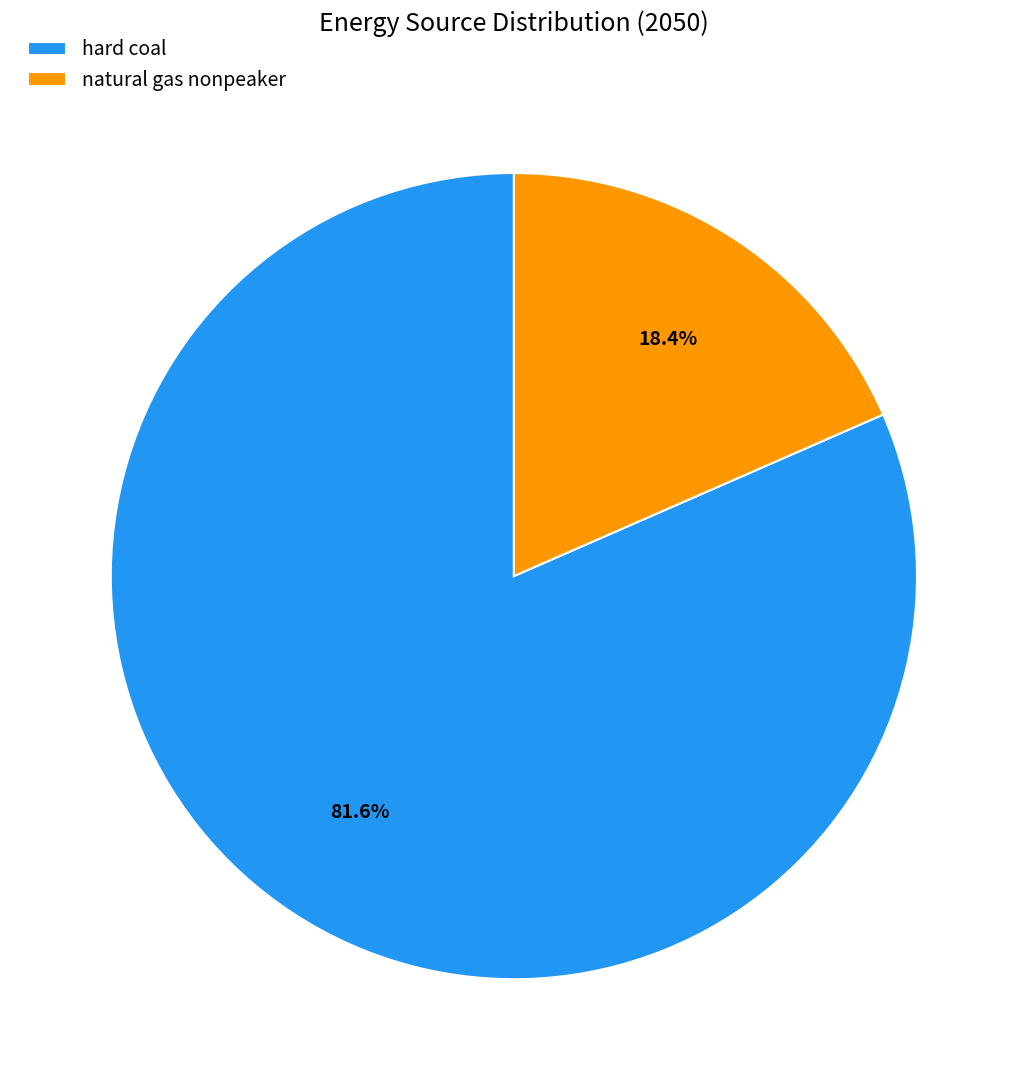

To the nearest percent, what is the difference between the largest and smallest slice percentages?

63%